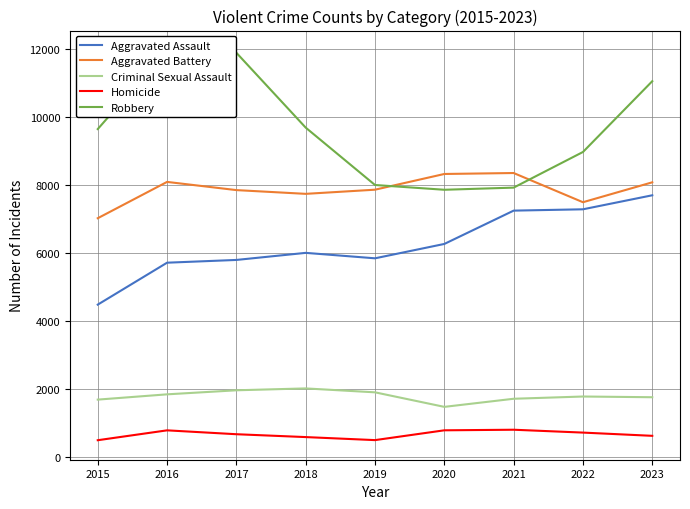

What is the minimum value shown in the chart?

496